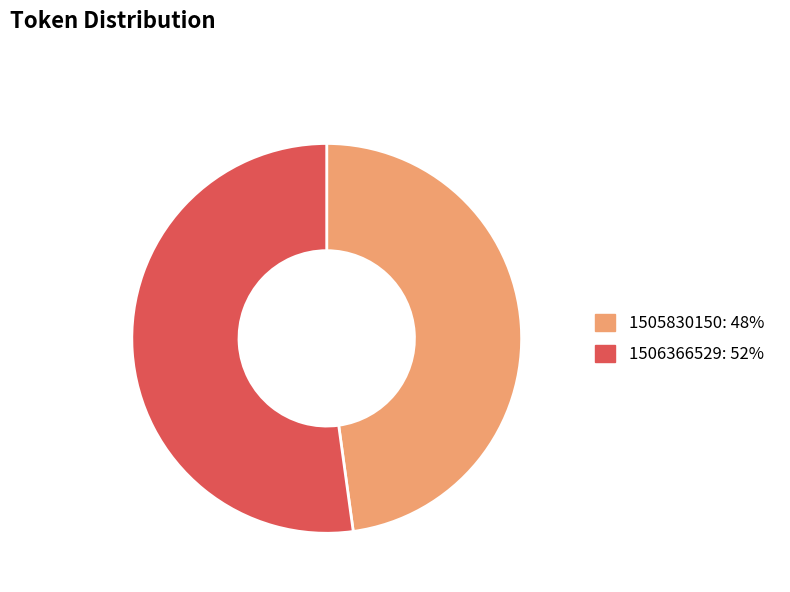

Which category has the biggest portion of the pie?

1506366529